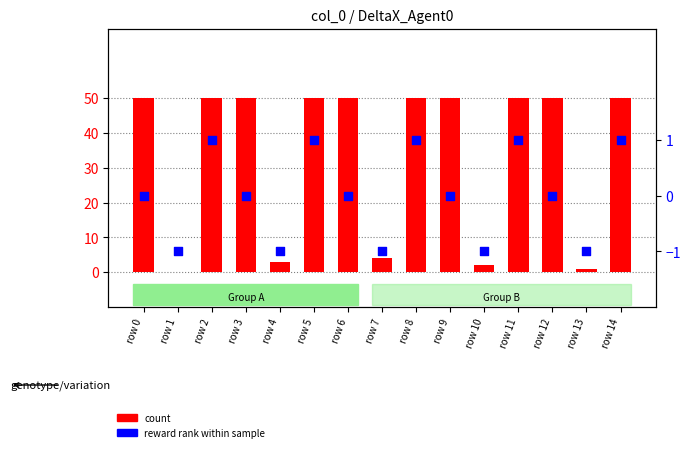

What is the total value across all series at row 3?

50